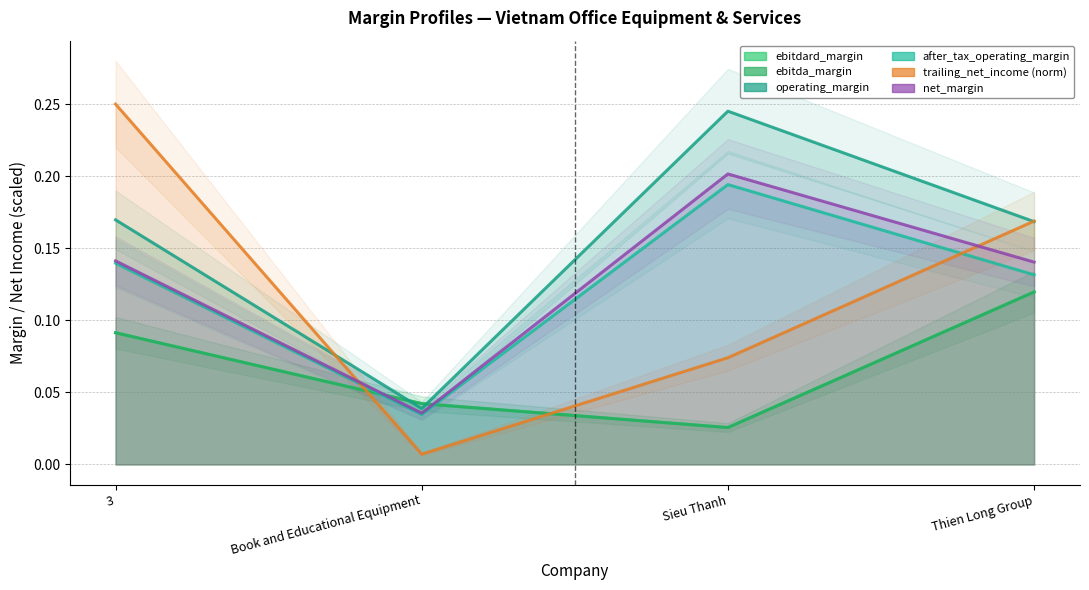

Between Book and Educational Equipment and 3, which is larger?

3